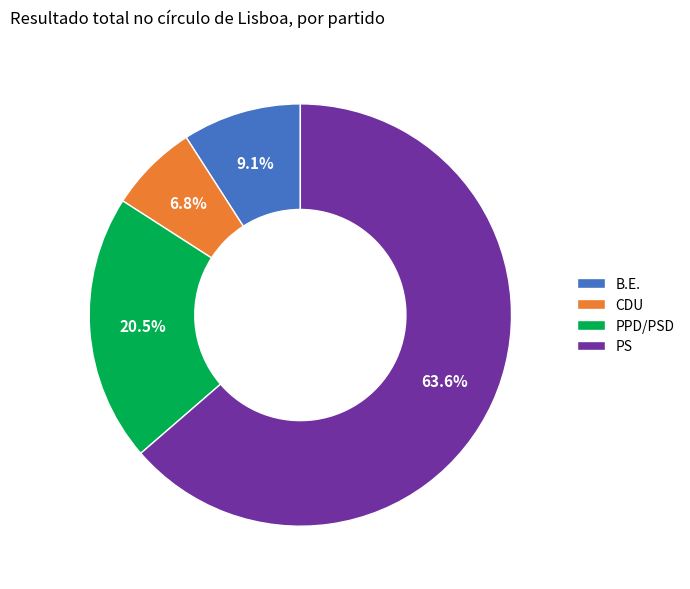

To the nearest percent, what is the average slice percentage?

25%